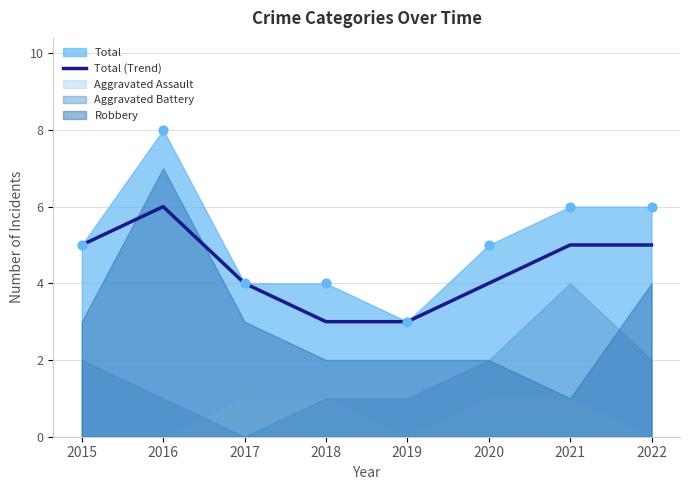

Approximately how many times larger is the value at 2022 compared to 2021?

1.0